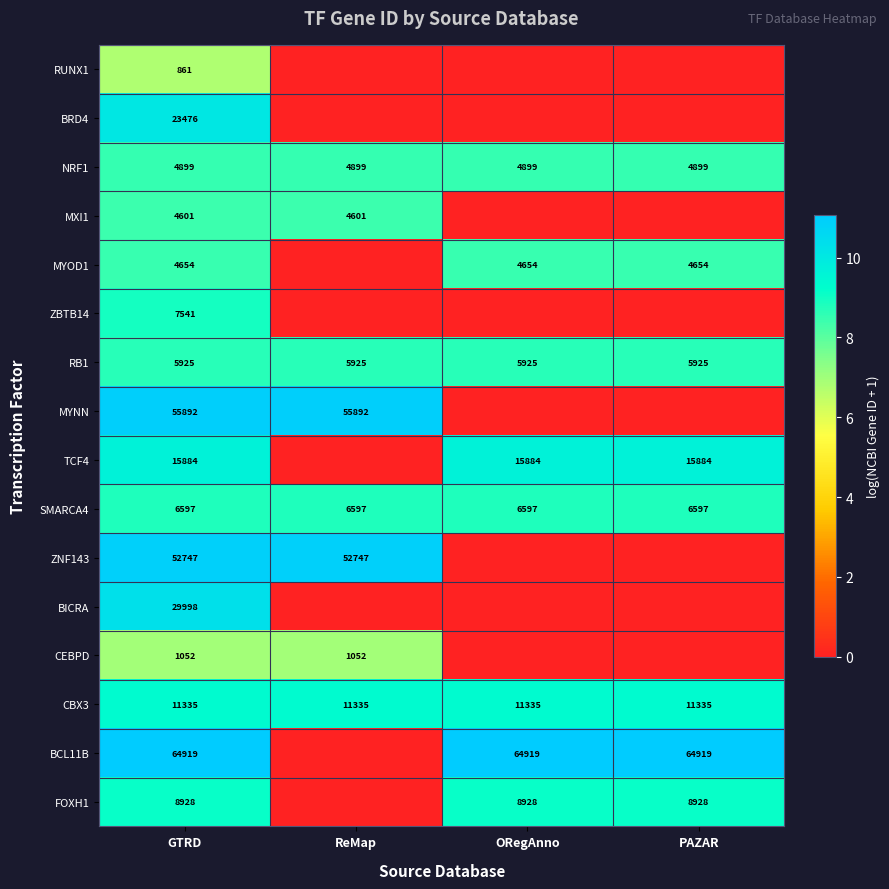

What is the difference between the highest and lowest values at GTRD?

64058